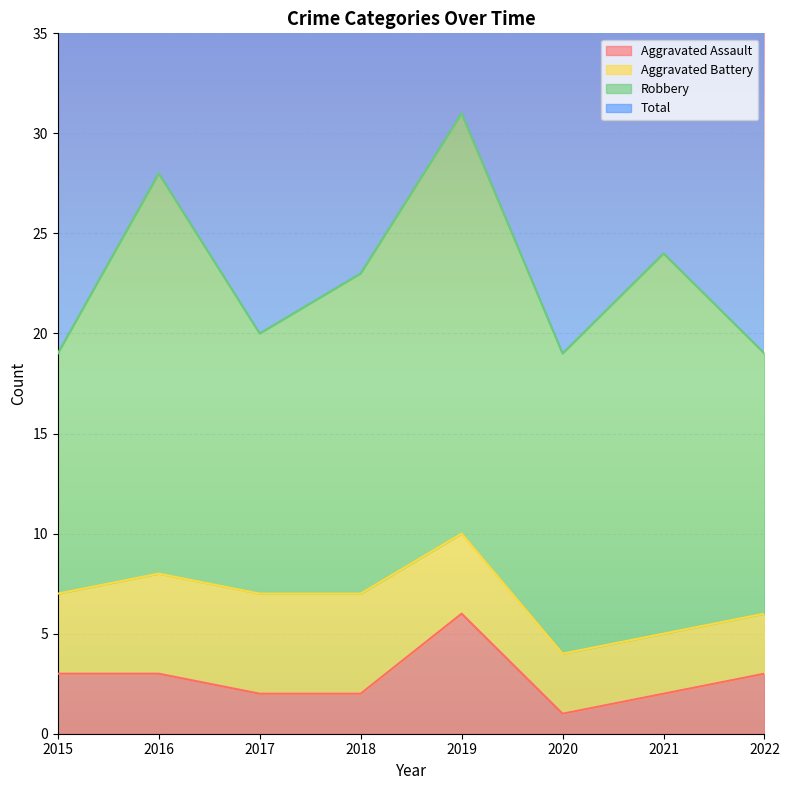

What is the difference between the Aggravated Assault values at 2016 and 2018?

1